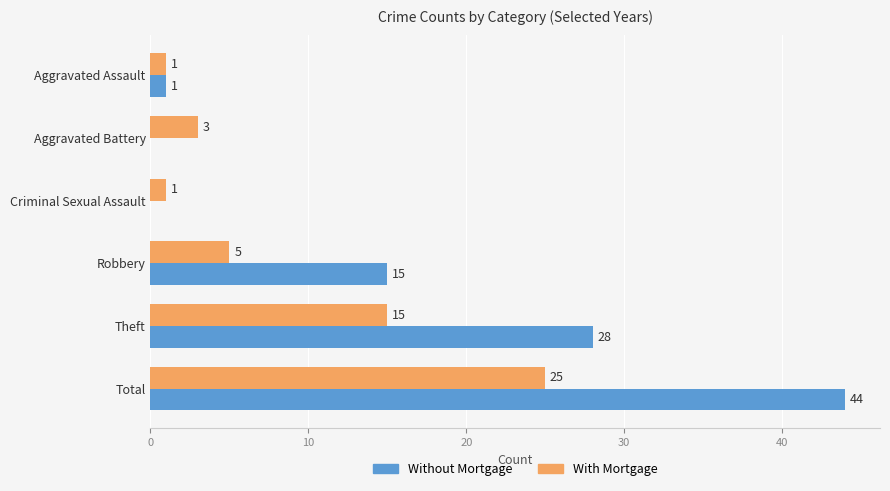

Which series has the largest total across all categories?

Without Mortgage